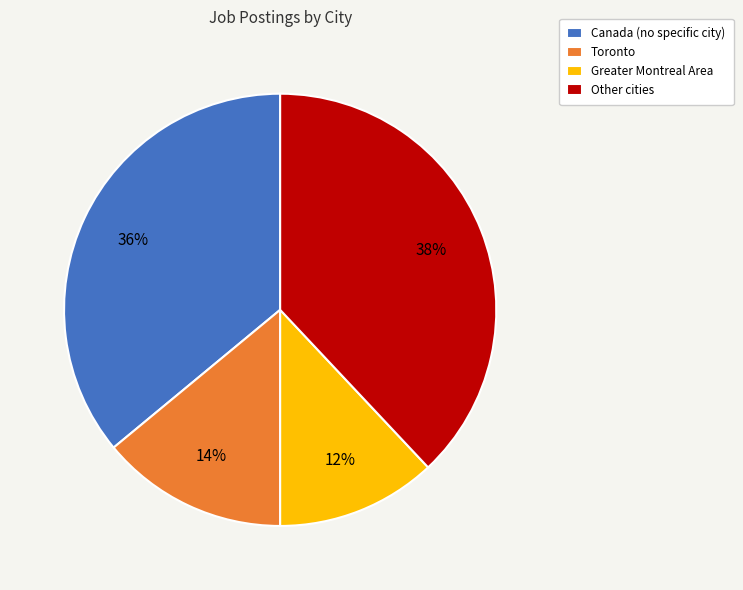

Which slice is the smallest?

Greater Montreal Area